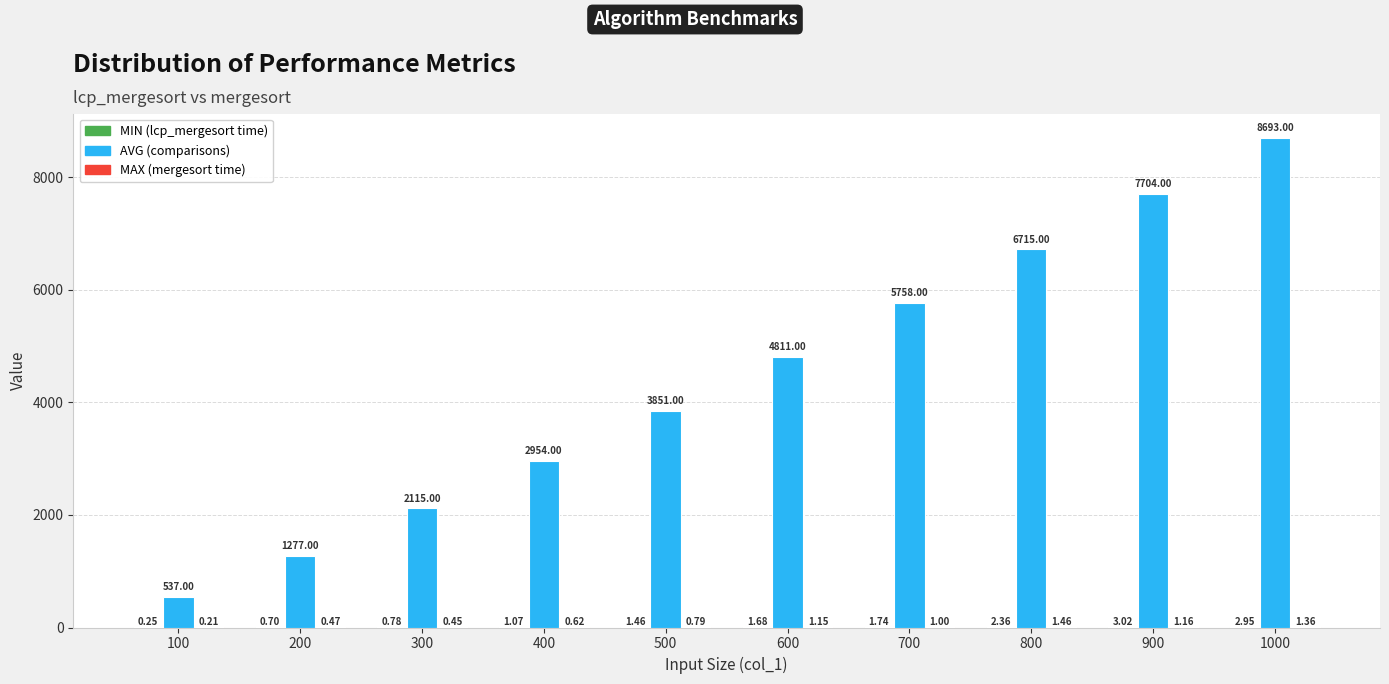

At which category is the sum across all series the highest?

1000